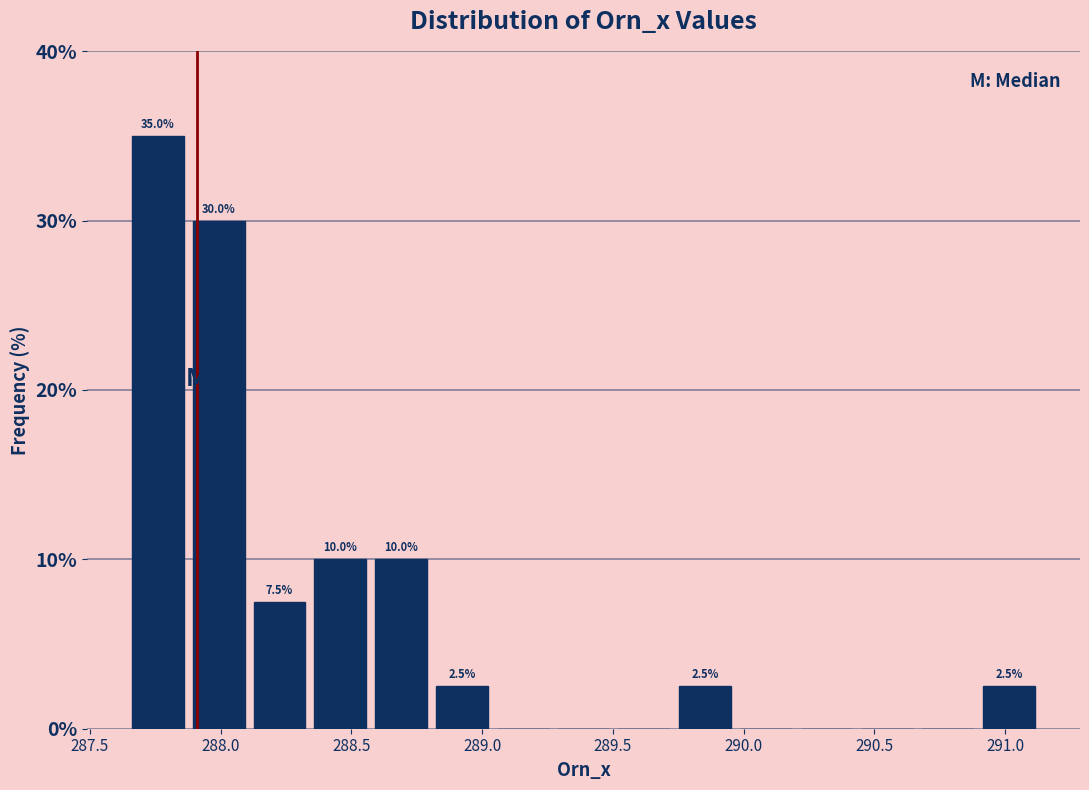

Which range on the x-axis has the tallest bar?

287.65 to 287.90